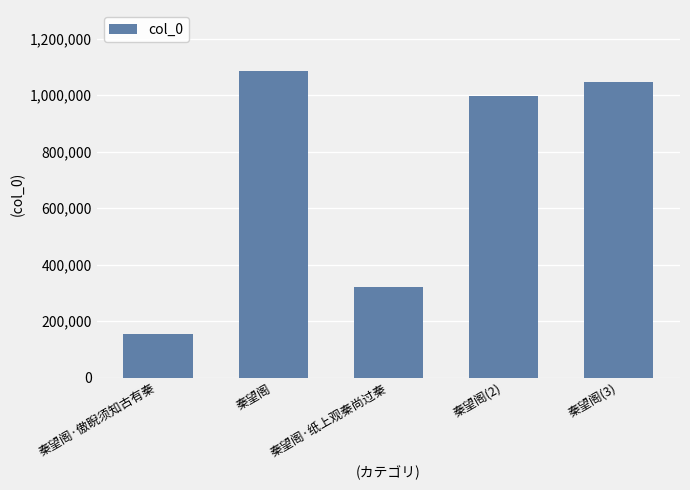

What value does the data have at 秦望阁?

1085013